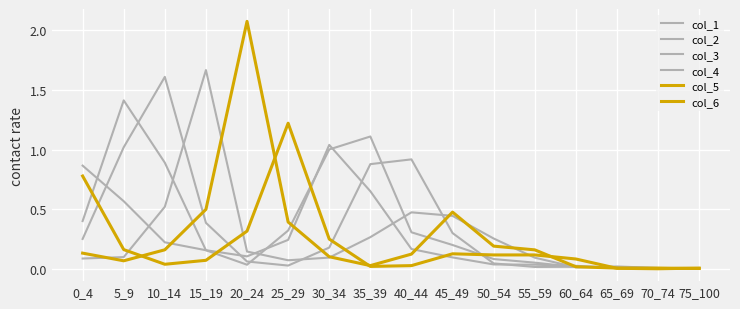

Between 25_29 and 30_34, which series saw the biggest shift?

col_6